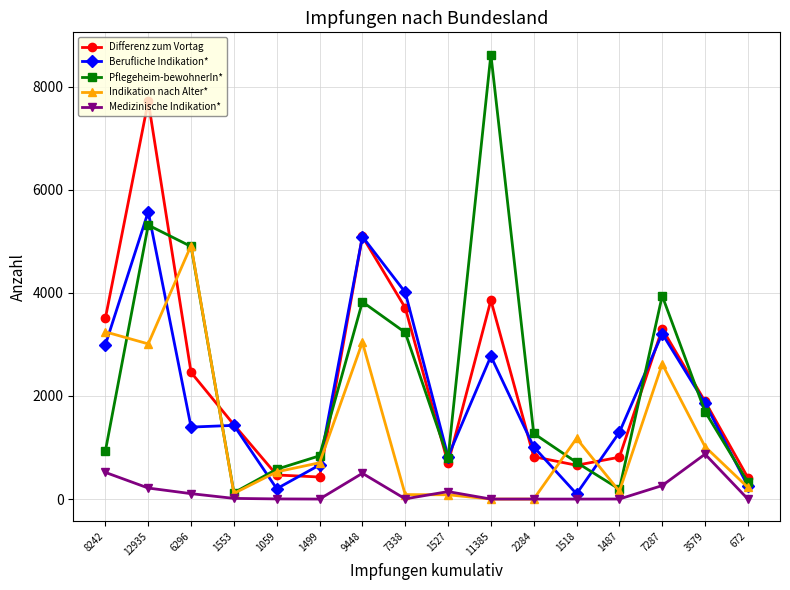

What is the total value across all series at 2284?

3106